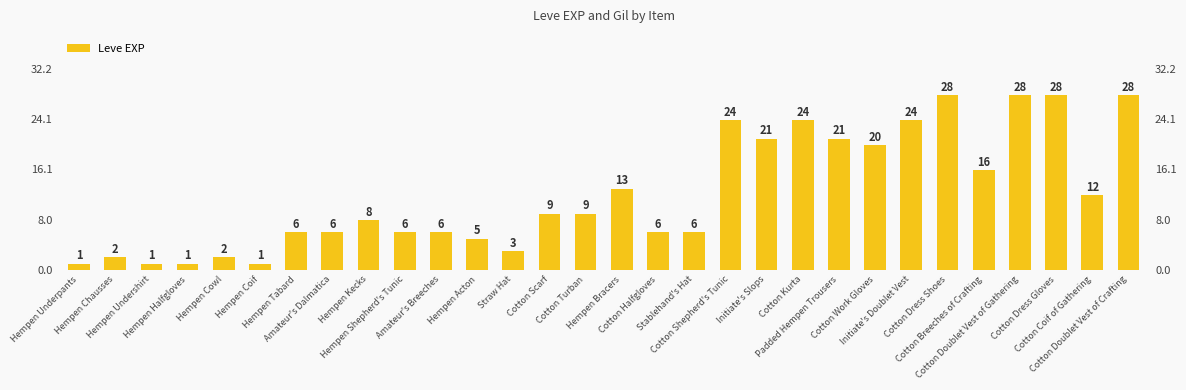

Are the bars horizontal?

No